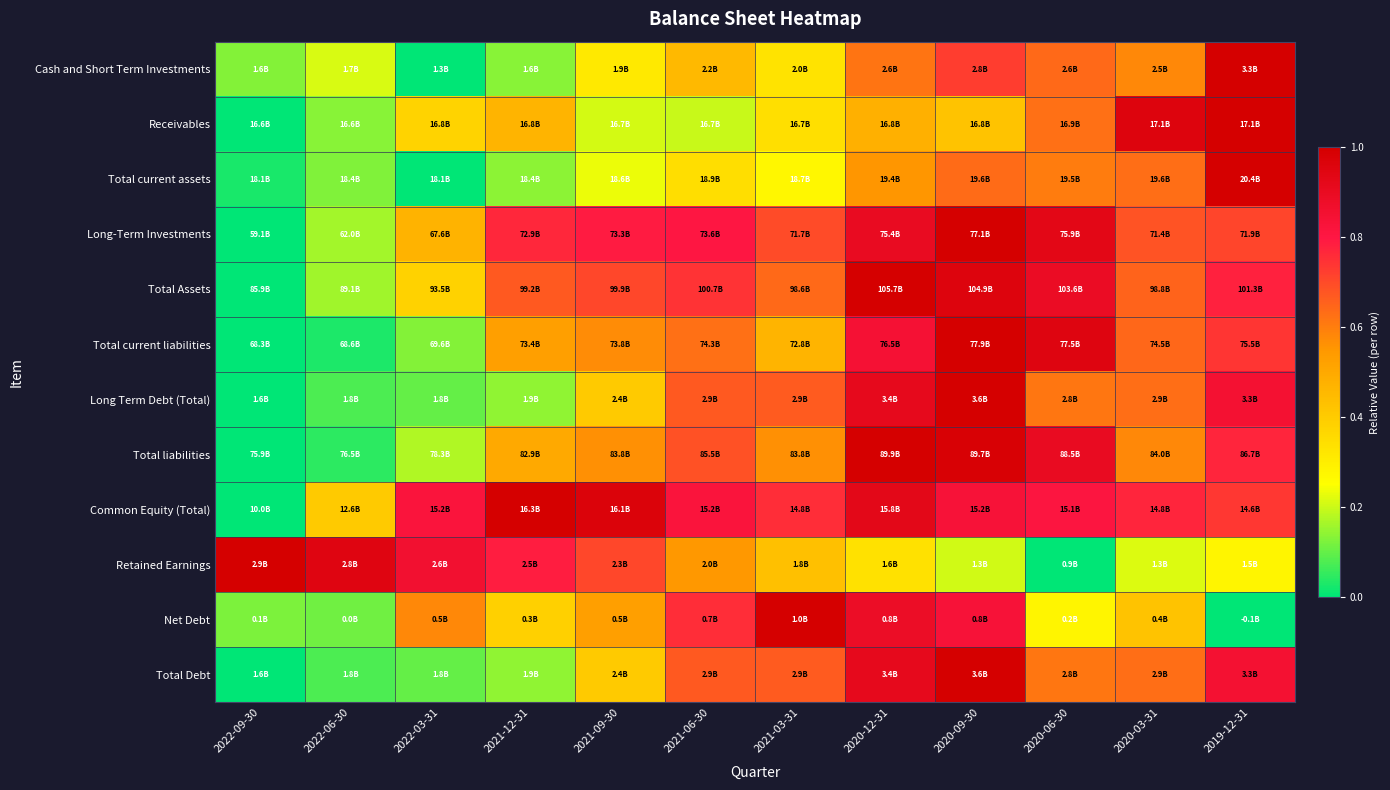

Reading left to right, transcribe all the data shown in this chart.

Cash and Short Term Investments: 2022-09-30=0.1	2022-06-30=0.2	2022-03-31=0.0	2021-12-31=0.1	2021-09-30=0.3	2021-06-30=0.5	2021-03-31=0.3	2020-12-31=0.6	2020-09-30=0.7	2020-06-30=0.6	2020-03-31=0.6	2019-12-31=1.0
Receivables: 2022-09-30=0.0	2022-06-30=0.1	2022-03-31=0.4	2021-12-31=0.5	2021-09-30=0.2	2021-06-30=0.2	2021-03-31=0.3	2020-12-31=0.5	2020-09-30=0.4	2020-06-30=0.6	2020-03-31=1.0	2019-12-31=1.0
Total current assets: 2022-09-30=0.0	2022-06-30=0.1	2022-03-31=0.0	2021-12-31=0.1	2021-09-30=0.2	2021-06-30=0.3	2021-03-31=0.3	2020-12-31=0.6	2020-09-30=0.6	2020-06-30=0.6	2020-03-31=0.6	2019-12-31=1.0
Long-Term Investments: 2022-09-30=0.0	2022-06-30=0.2	2022-03-31=0.5	2021-12-31=0.8	2021-09-30=0.8	2021-06-30=0.8	2021-03-31=0.7	2020-12-31=0.9	2020-09-30=1.0	2020-06-30=0.9	2020-03-31=0.7	2019-12-31=0.7
Total Assets: 2022-09-30=0.0	2022-06-30=0.2	2022-03-31=0.4	2021-12-31=0.7	2021-09-30=0.7	2021-06-30=0.7	2021-03-31=0.6	2020-12-31=1.0	2020-09-30=1.0	2020-06-30=0.9	2020-03-31=0.7	2019-12-31=0.8
Total current liabilities: 2022-09-30=0.0	2022-06-30=0.0	2022-03-31=0.1	2021-12-31=0.5	2021-09-30=0.6	2021-06-30=0.6	2021-03-31=0.5	2020-12-31=0.8	2020-09-30=1.0	2020-06-30=1.0	2020-03-31=0.6	2019-12-31=0.7
Long Term Debt (Total): 2022-09-30=0.0	2022-06-30=0.1	2022-03-31=0.1	2021-12-31=0.1	2021-09-30=0.4	2021-06-30=0.7	2021-03-31=0.7	2020-12-31=0.9	2020-09-30=1.0	2020-06-30=0.6	2020-03-31=0.6	2019-12-31=0.8
Total liabilities: 2022-09-30=0.0	2022-06-30=0.0	2022-03-31=0.2	2021-12-31=0.5	2021-09-30=0.6	2021-06-30=0.7	2021-03-31=0.6	2020-12-31=1.0	2020-09-30=1.0	2020-06-30=0.9	2020-03-31=0.6	2019-12-31=0.8
Common Equity (Total): 2022-09-30=0.0	2022-06-30=0.4	2022-03-31=0.8	2021-12-31=1.0	2021-09-30=1.0	2021-06-30=0.8	2021-03-31=0.8	2020-12-31=0.9	2020-09-30=0.8	2020-06-30=0.8	2020-03-31=0.8	2019-12-31=0.7
Retained Earnings: 2022-09-30=1.0	2022-06-30=0.9	2022-03-31=0.9	2021-12-31=0.8	2021-09-30=0.7	2021-06-30=0.5	2021-03-31=0.4	2020-12-31=0.3	2020-09-30=0.2	2020-06-30=0.0	2020-03-31=0.2	2019-12-31=0.3
Net Debt: 2022-09-30=0.1	2022-06-30=0.1	2022-03-31=0.6	2021-12-31=0.4	2021-09-30=0.5	2021-06-30=0.8	2021-03-31=1.0	2020-12-31=0.9	2020-09-30=0.8	2020-06-30=0.3	2020-03-31=0.4	2019-12-31=0.0
Total Debt: 2022-09-30=0.0	2022-06-30=0.1	2022-03-31=0.1	2021-12-31=0.1	2021-09-30=0.4	2021-06-30=0.7	2021-03-31=0.7	2020-12-31=0.9	2020-09-30=1.0	2020-06-30=0.6	2020-03-31=0.6	2019-12-31=0.8